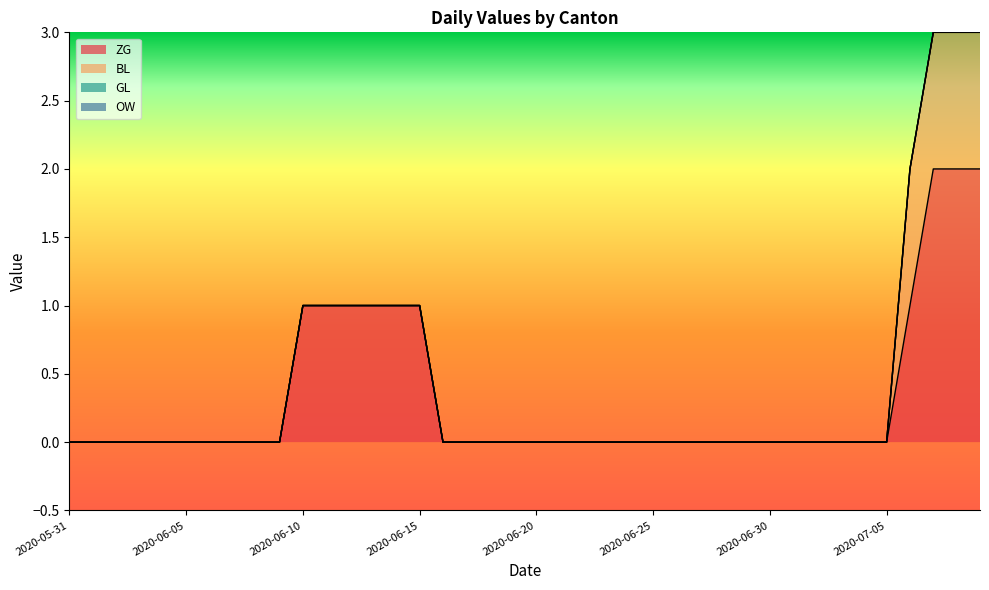

Does the chart display data point markers on the line(s)?

No